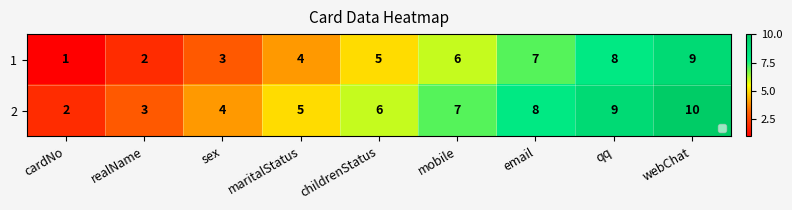

At realName, list the series in order from smallest to largest.

1, 2